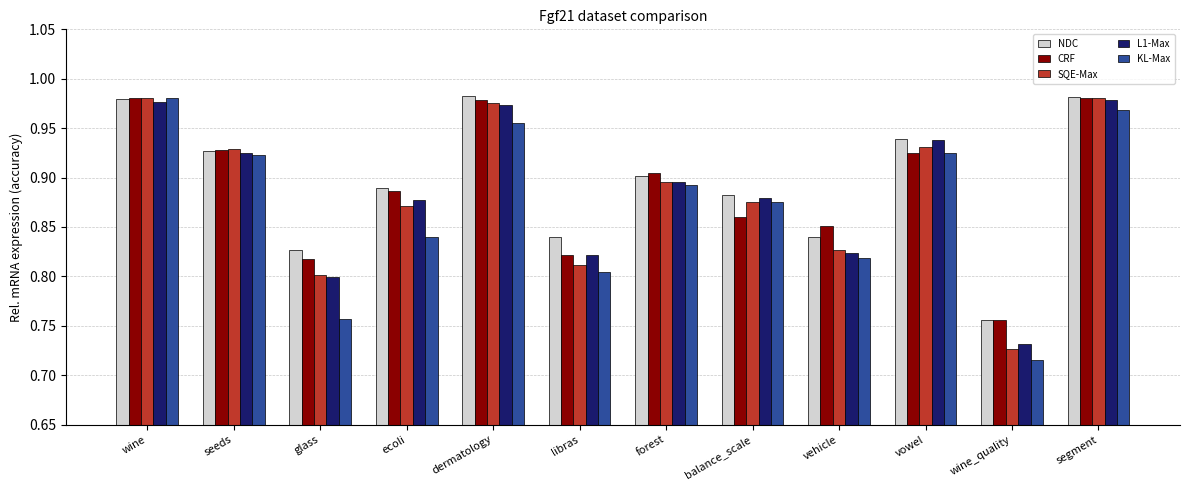

At how many categories does at least one series exceed 0?

12